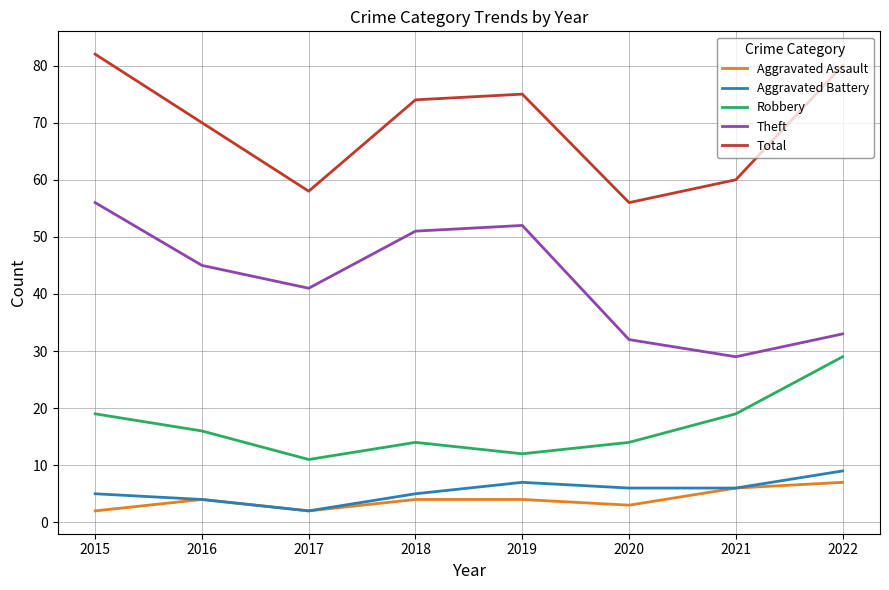

Does the chart have visible grid lines?

Yes